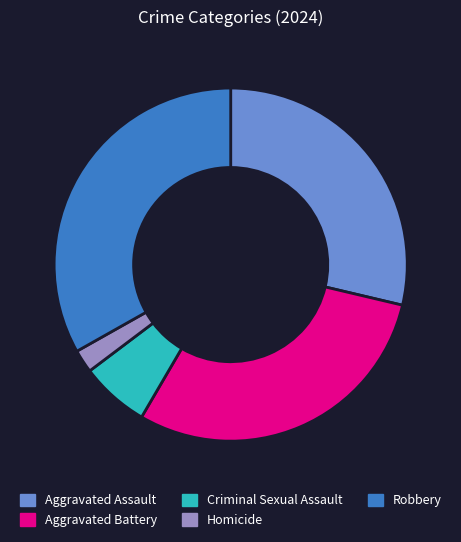

Is the sum of Aggravated Assault and Homicide greater than half?

No